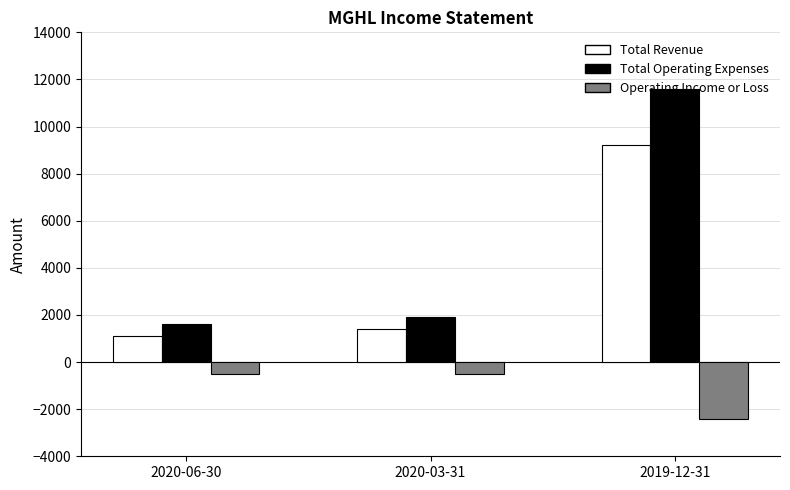

Where is Total Revenue nearest to the value 5150?

2020-03-31